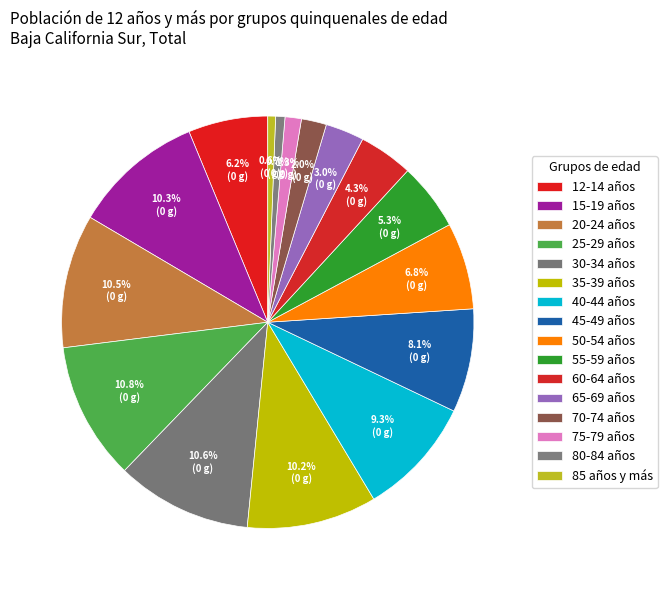

How many slices are in this pie chart?

16